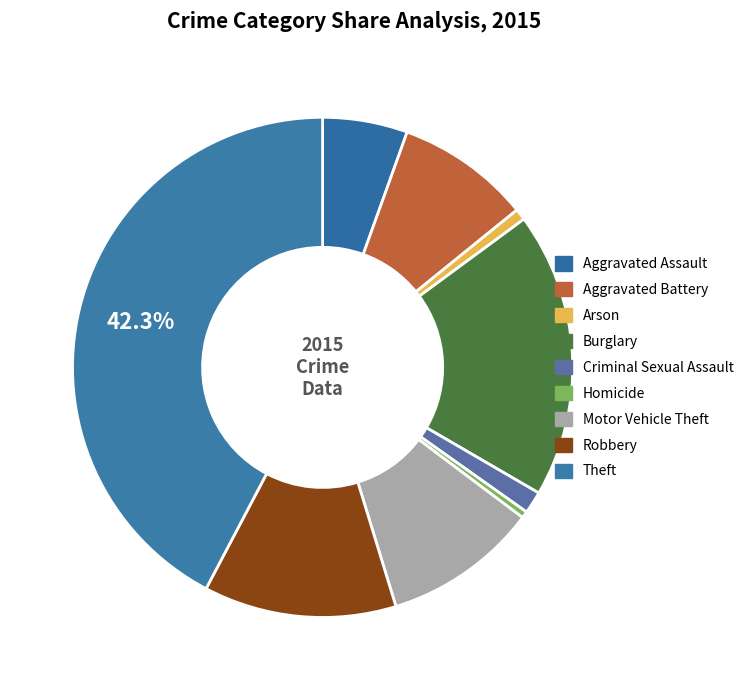

Count the number of slices in the pie.

9